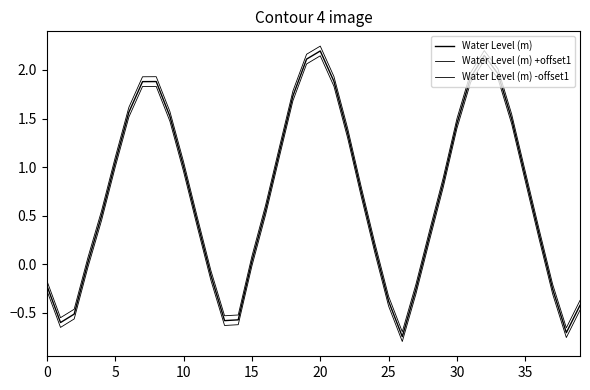

Does the chart have visible grid lines?

No